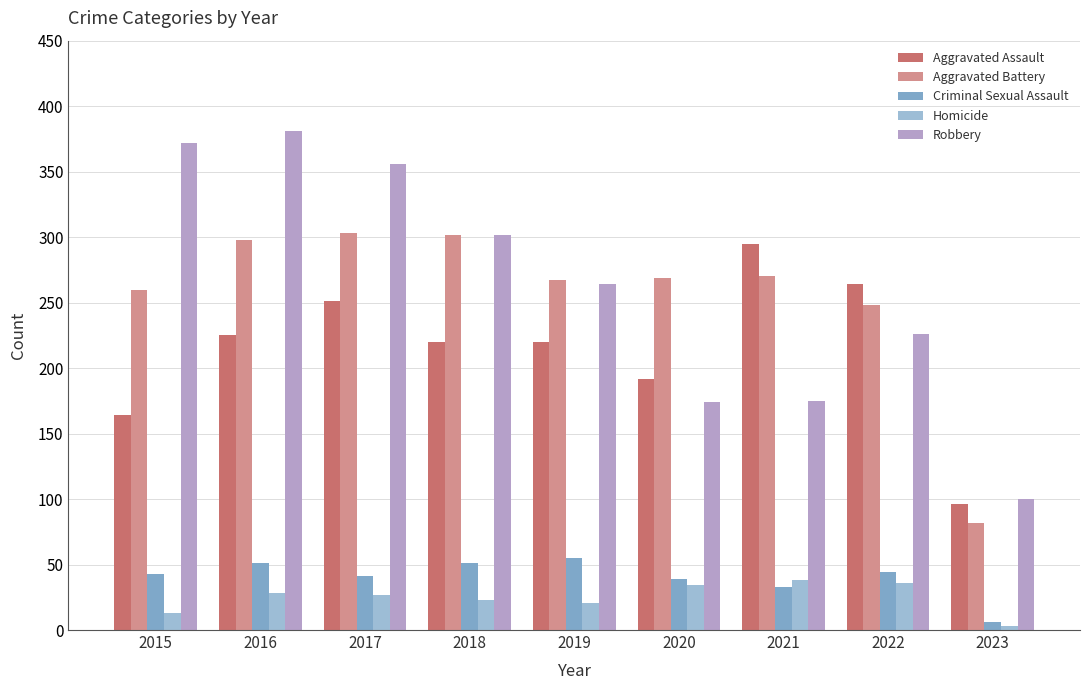

At which label does Robbery reach its peak?

2016